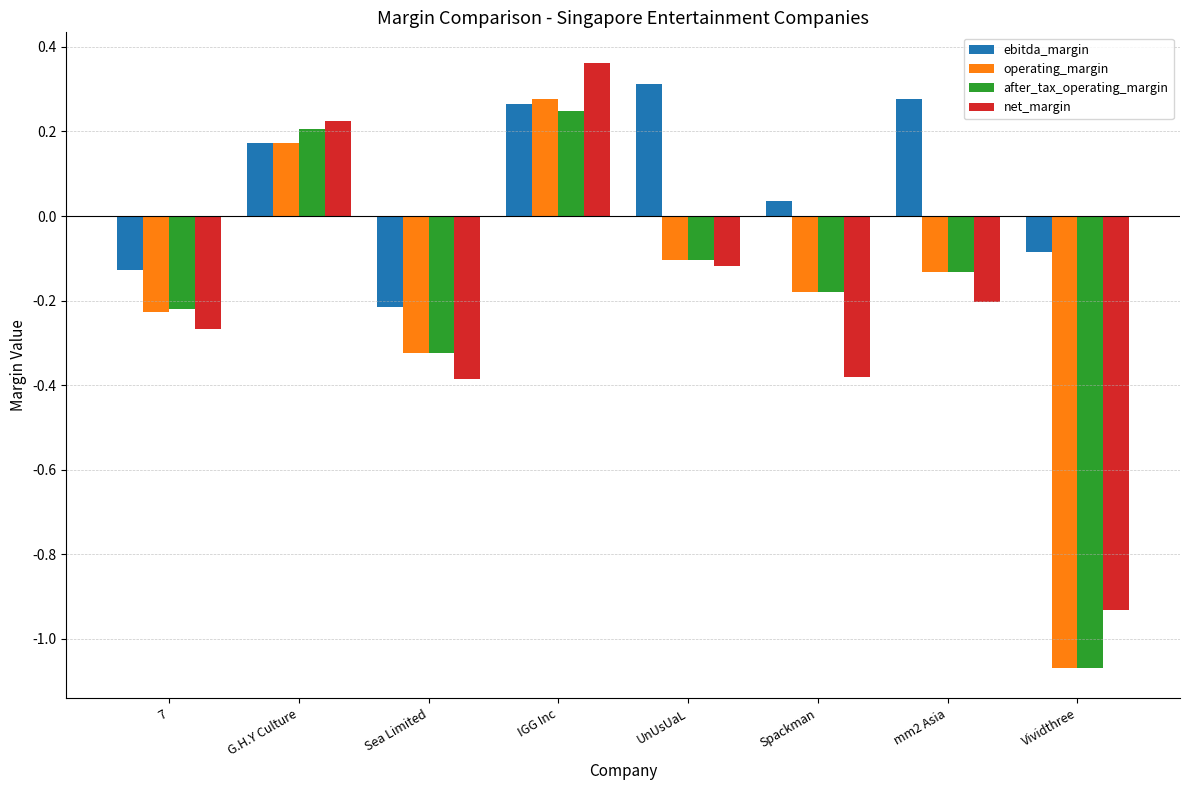

Which series has the largest range (max minus min)?

operating_margin